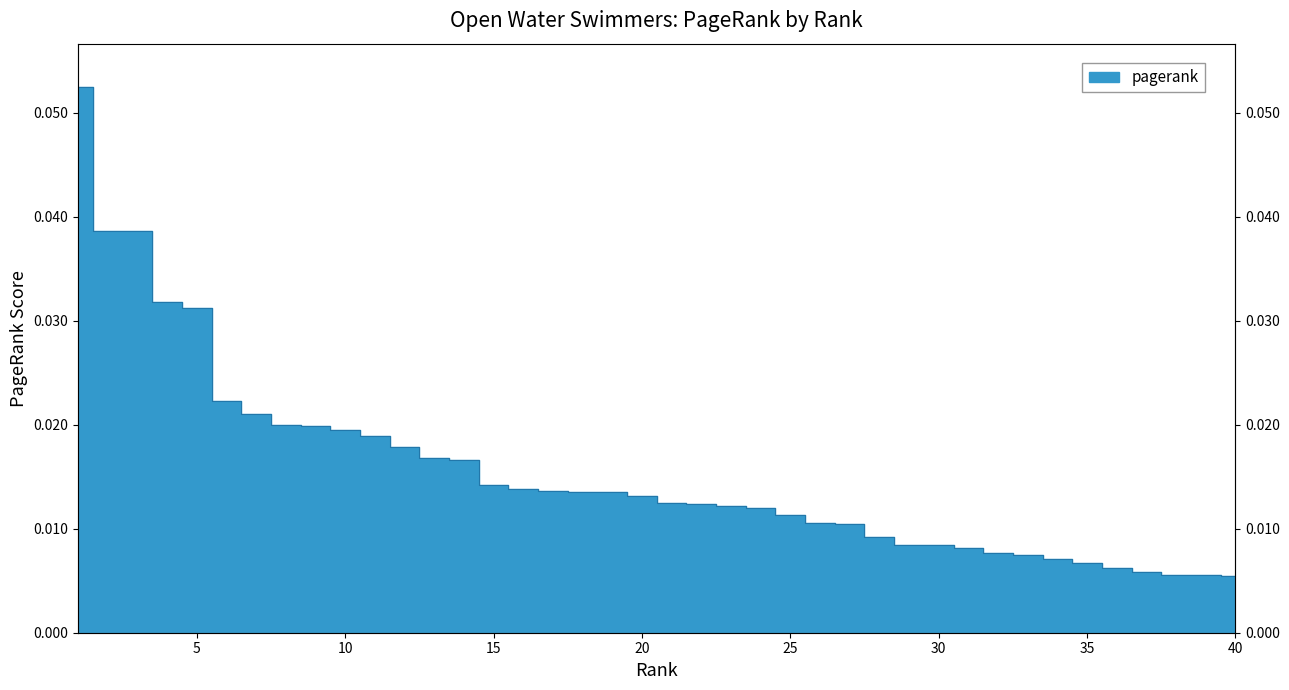

At which label is the value closest to 0?

40